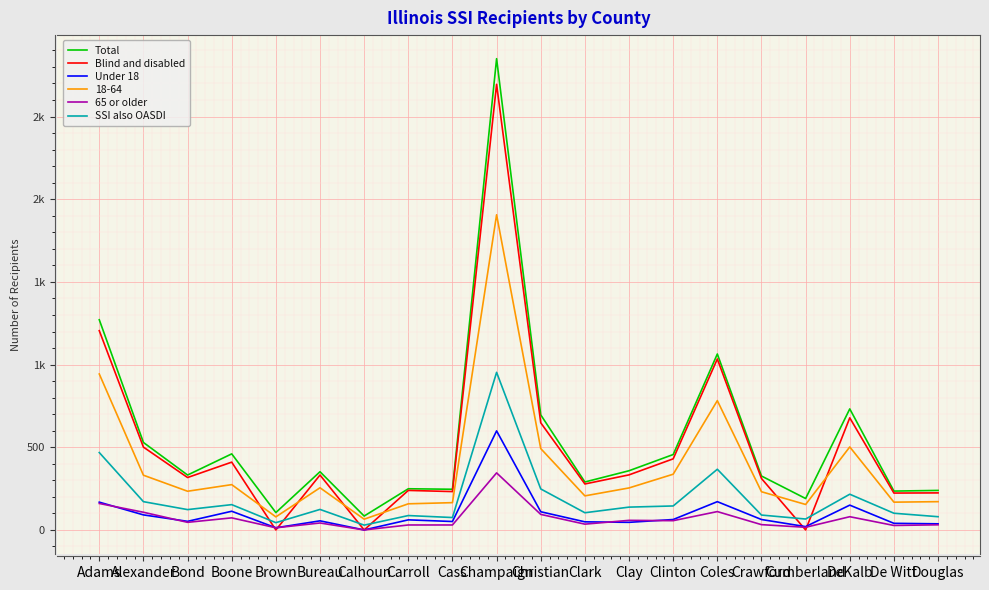

What are all the series names shown in the legend?

Total, Blind and disabled, Under 18, 18-64, 65 or older, SSI also OASDI